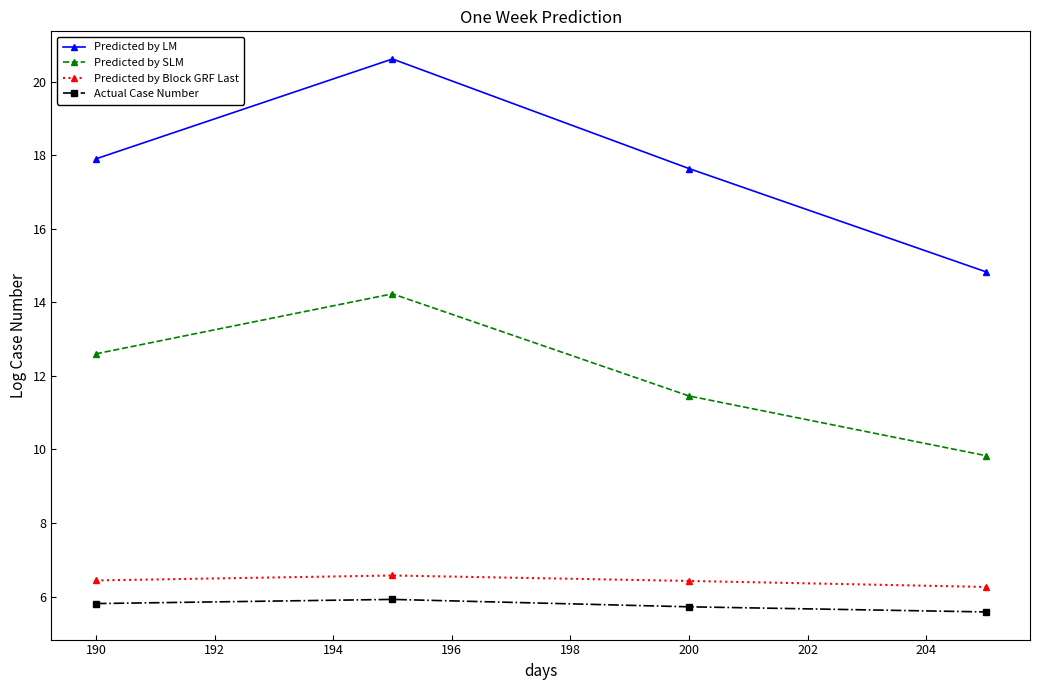

What is the difference between the maximum and minimum values in the Actual Case Number series?

0.3